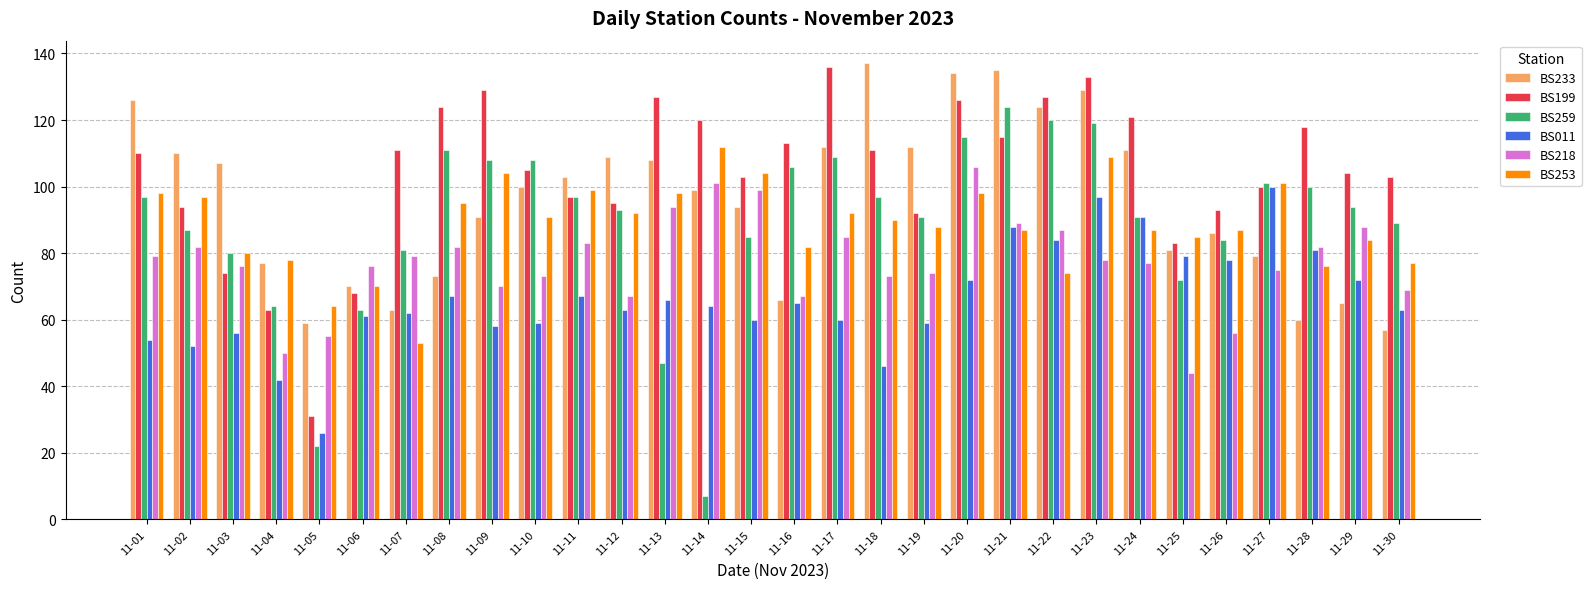

What are all the series names shown in the legend?

BS233, BS199, BS259, BS011, BS218, BS253